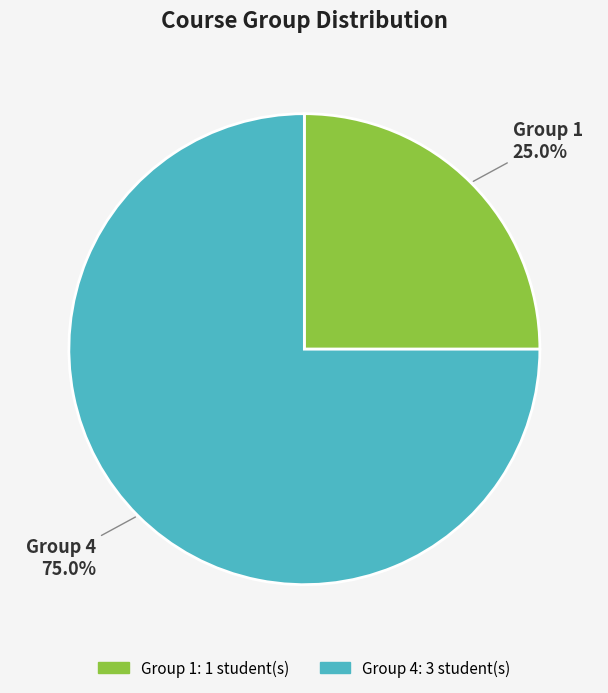

What is the total percentage of Group 4 and Group 1?

100.0%